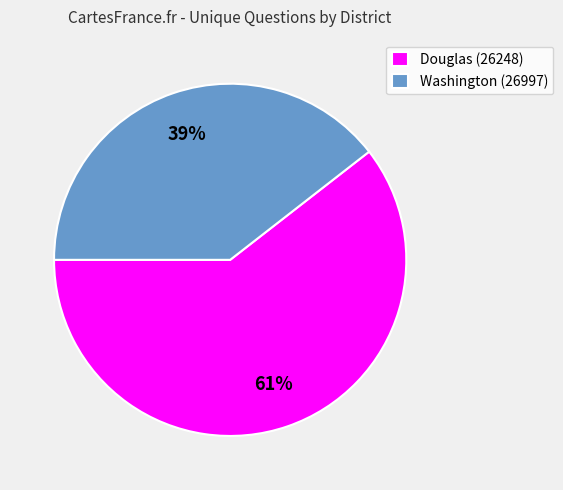

Which category has the biggest portion of the pie?

Douglas (26248)